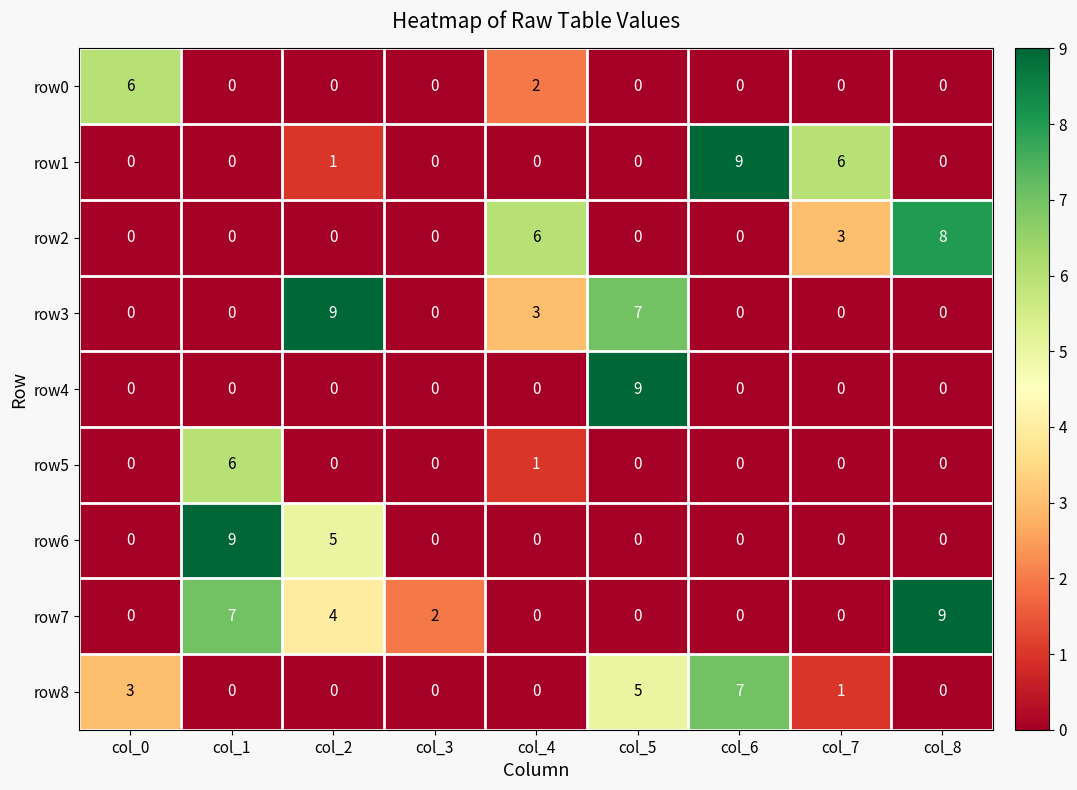

Between col_2 and col_6, which series saw the biggest shift?

row3